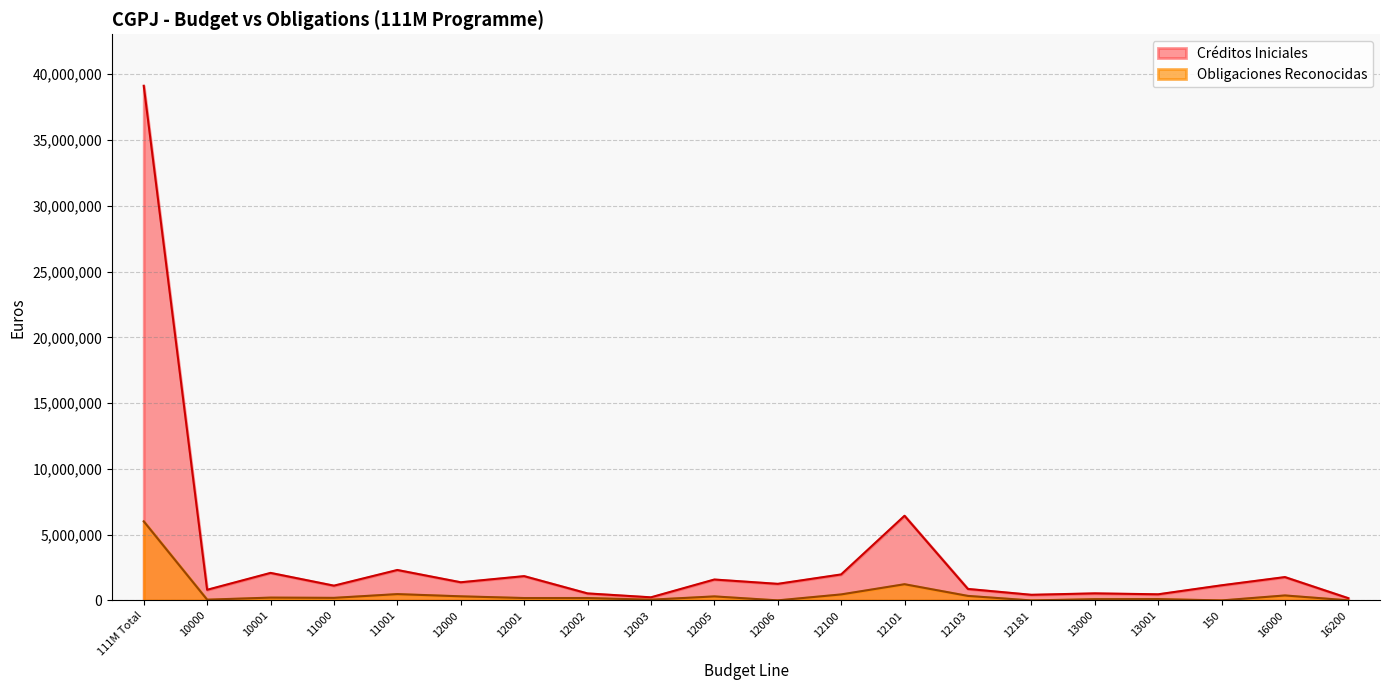

True or false: Obligaciones Reconocidas and Créditos Iniciales cross at least once.

False